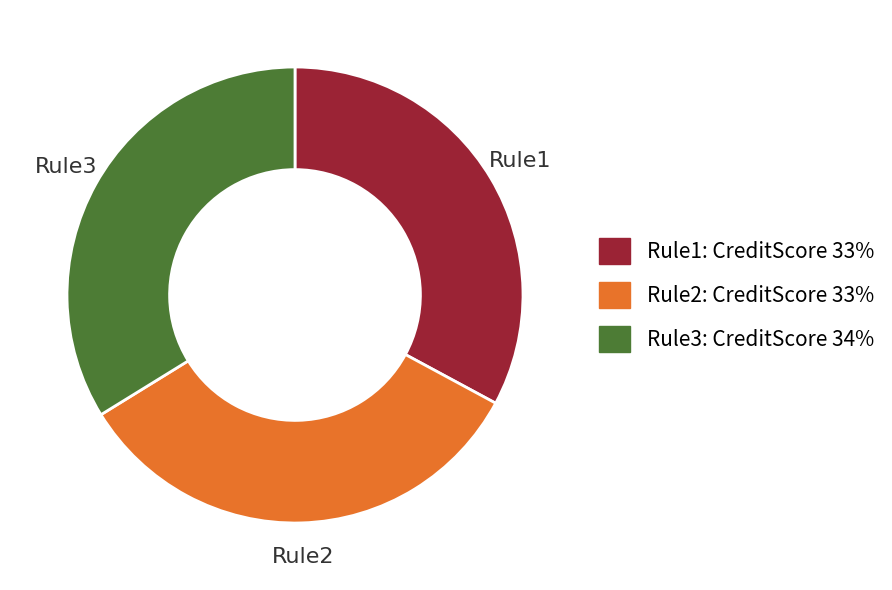

Is it true that Rule2 is 33% of the pie?

True